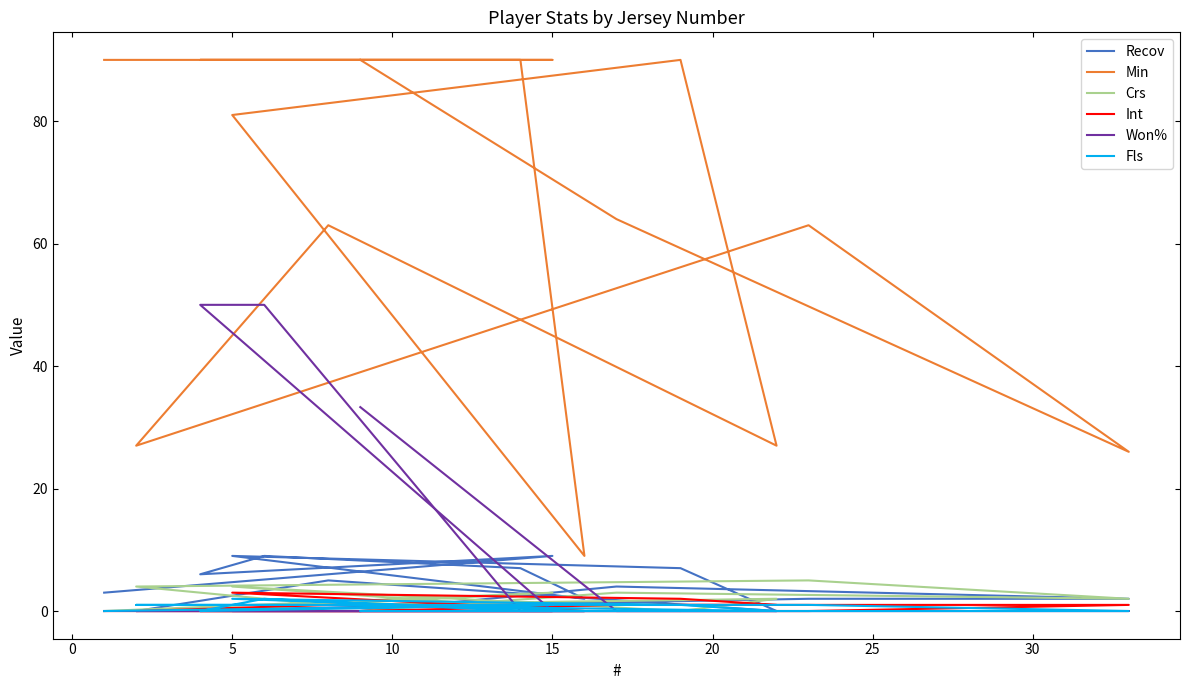

The value of Fls at 11 is 2.6. True or false?

False